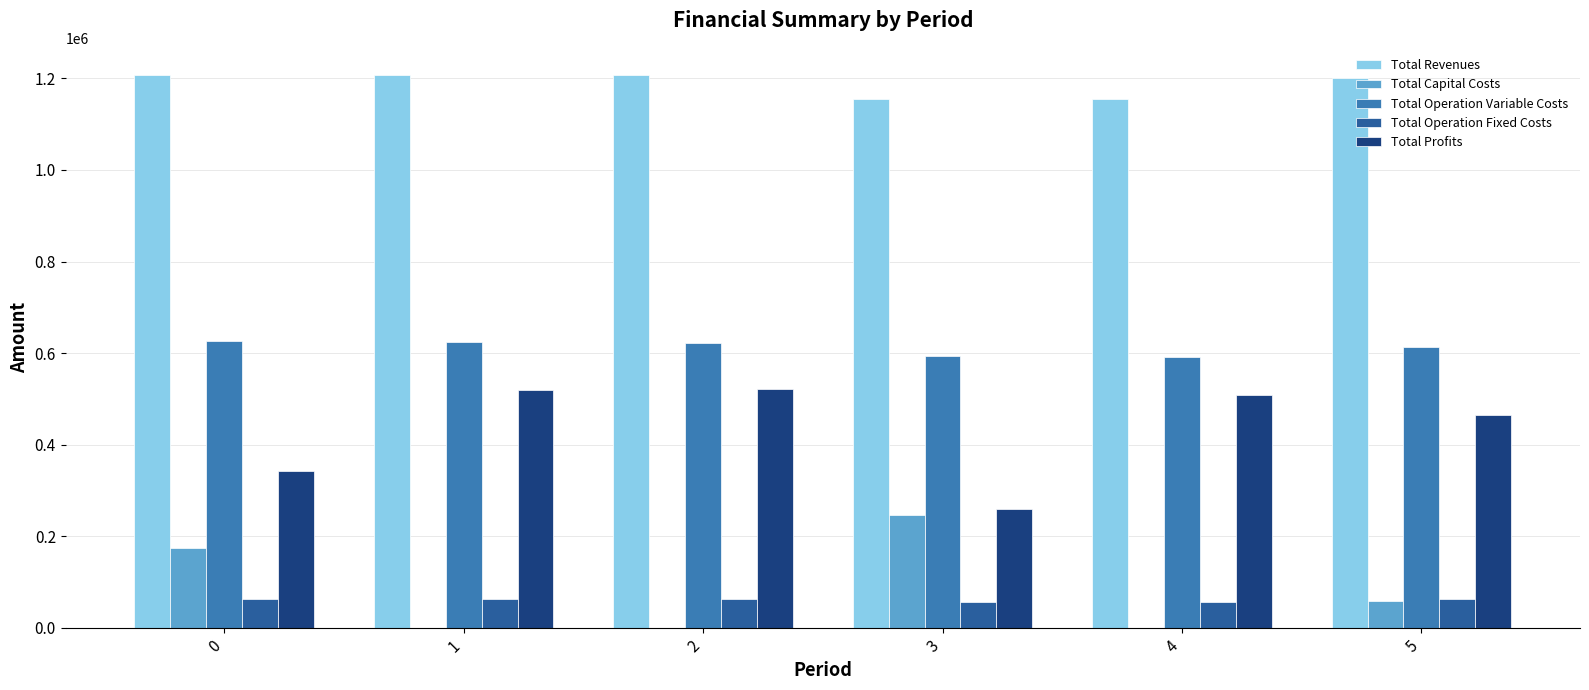

What is the greatest value displayed?

1206474.6